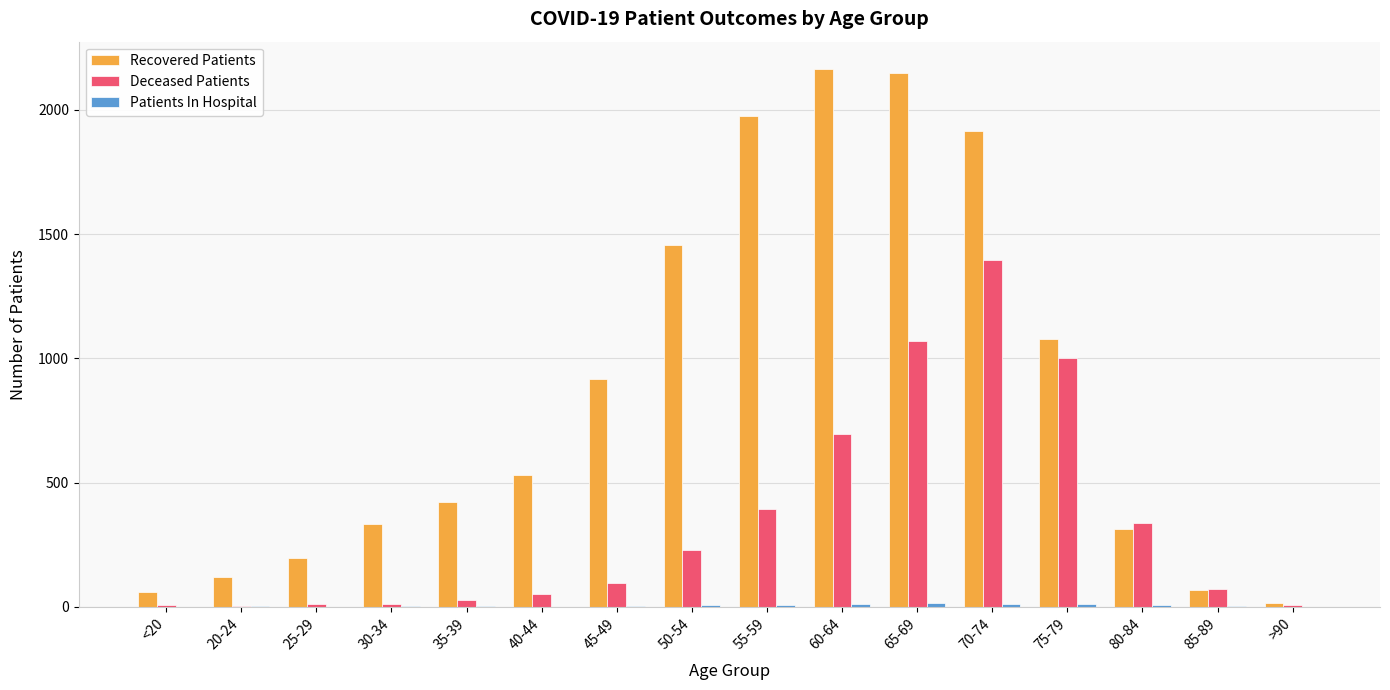

Which series has the largest total across all categories?

Recovered Patients